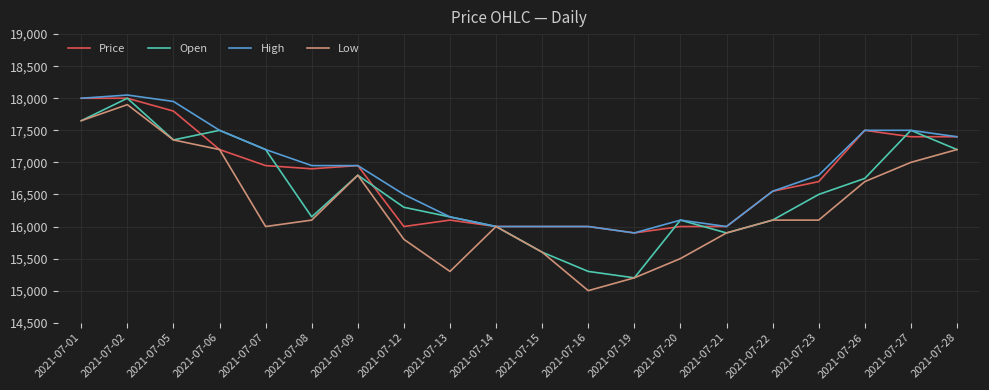

What are all the series names shown in the legend?

Price, Open, High, Low